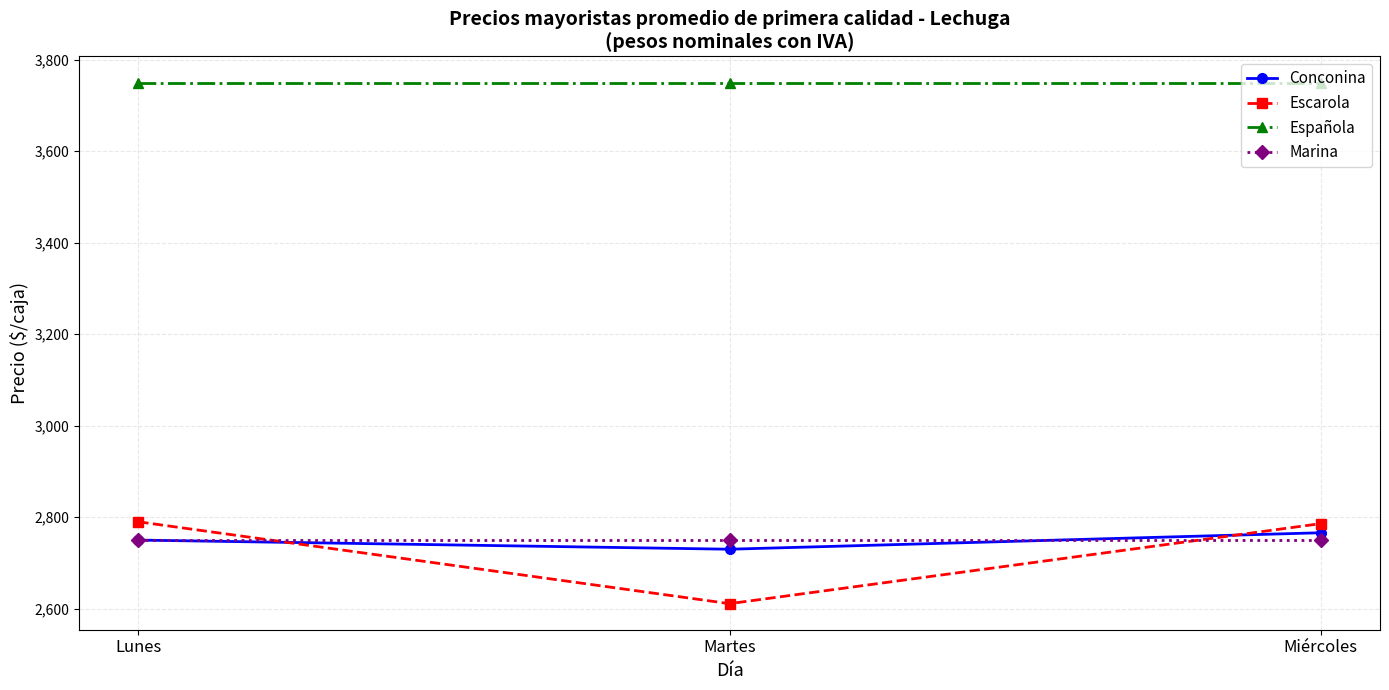

At how many categories does at least one series exceed 3690?

3